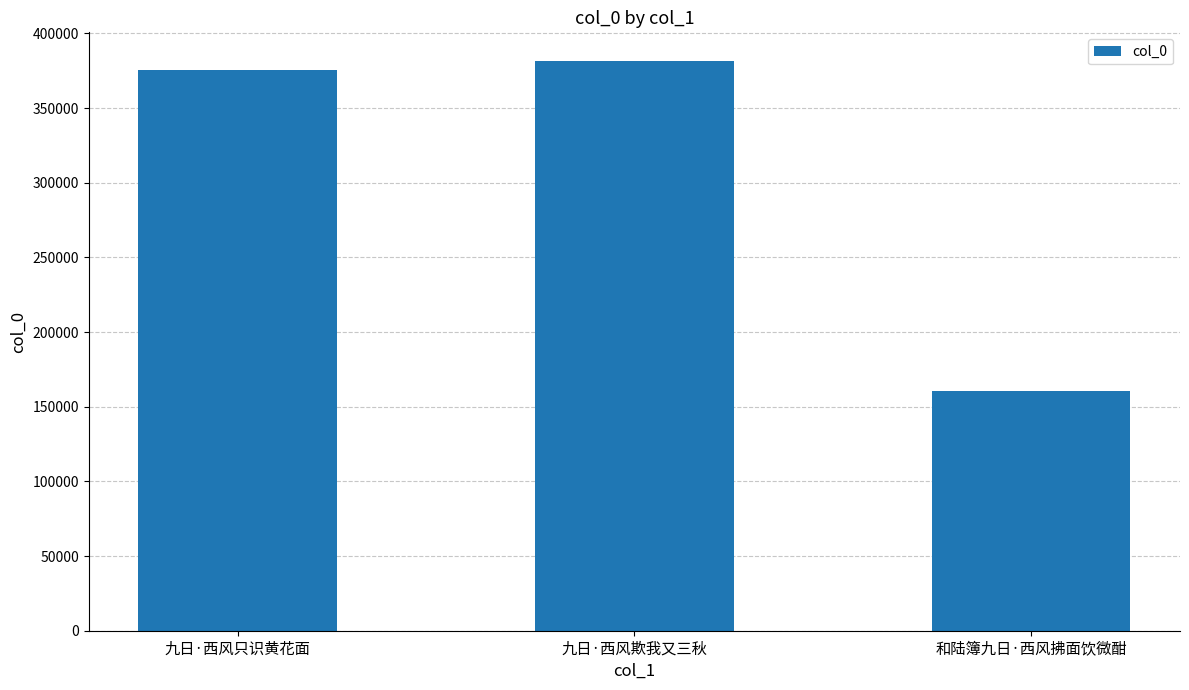

Are the bars grouped side by side (vs. stacked)?

No